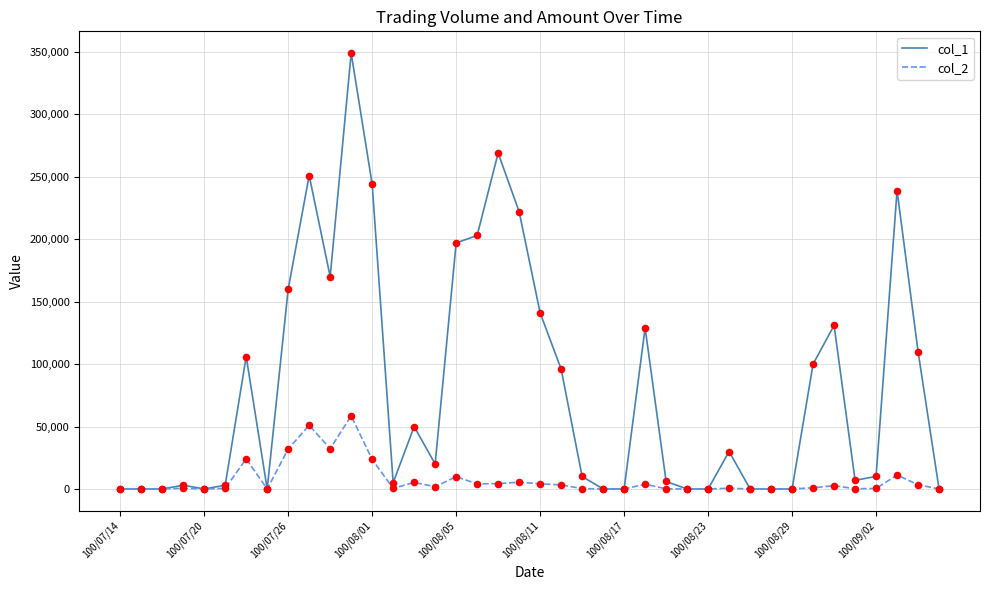

Which series has the largest total across all categories?

col_1